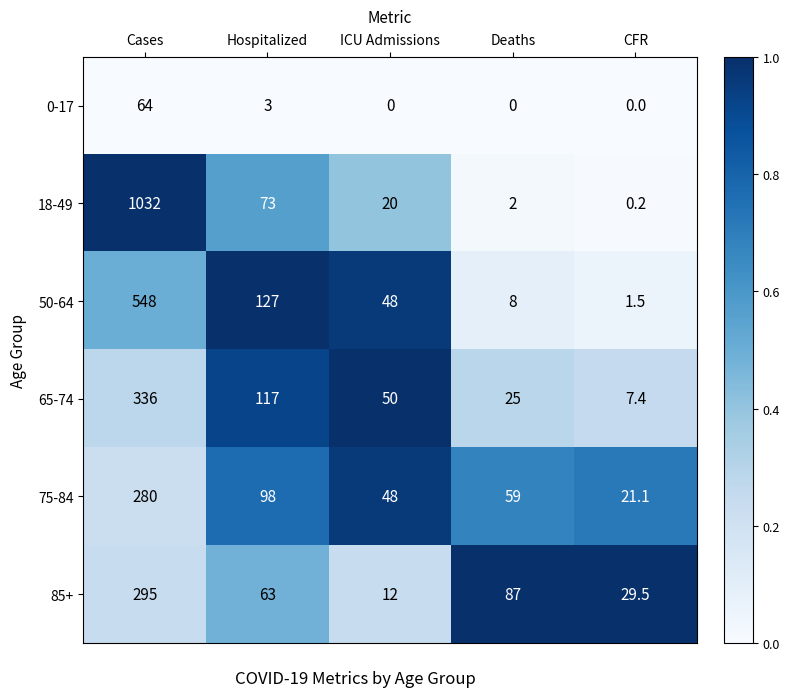

The value of 50-64 at CFR is 2.6. True or false?

False